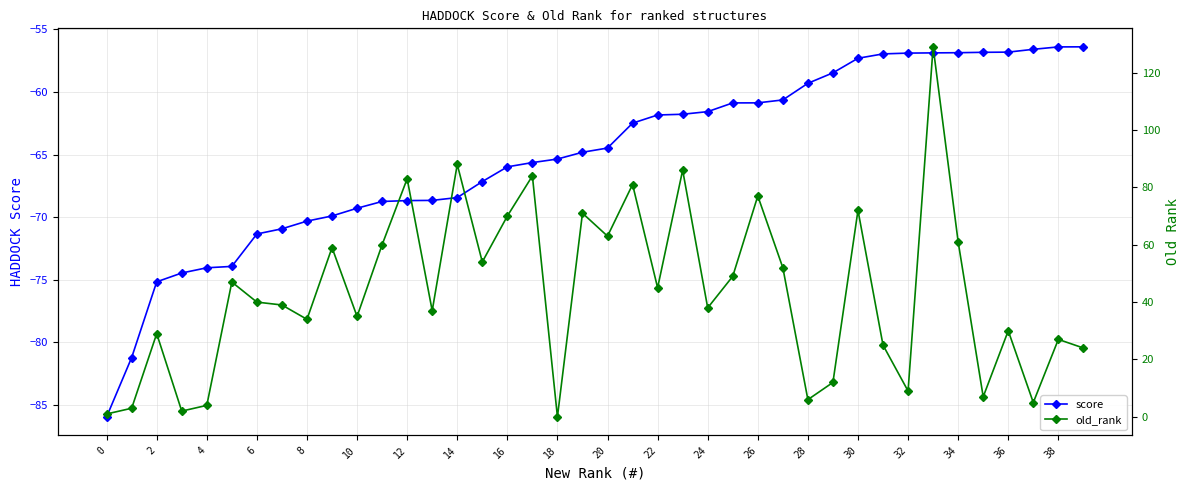

True or false: score and old_rank intersect in this chart.

False